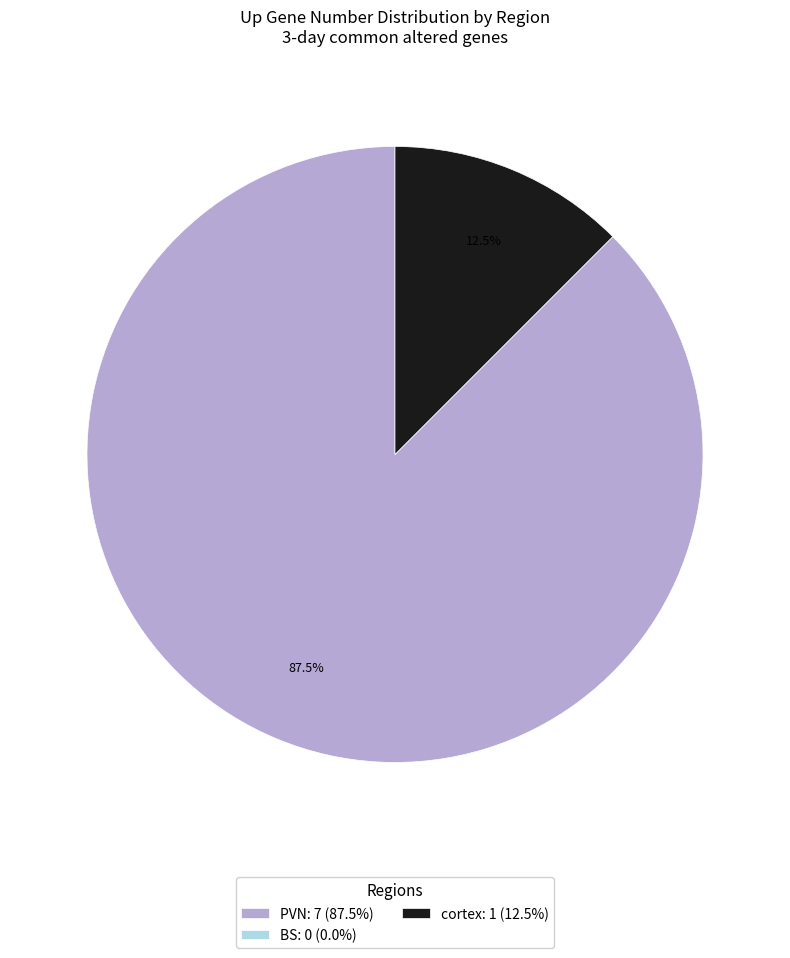

True or false: cortex accounts for 7% of the total.

False